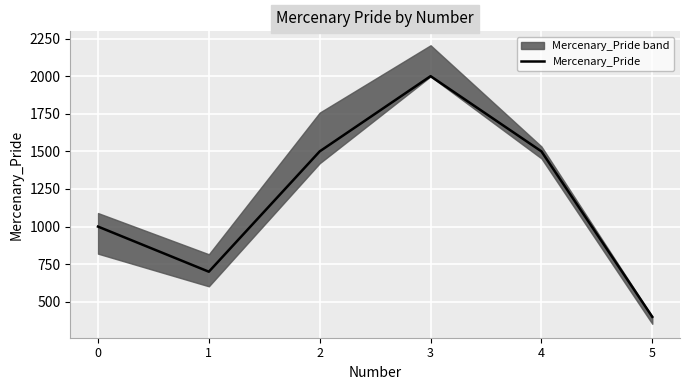

Reading left to right, list all the values displayed in this chart.

1000	700	1500	2000	1500	400